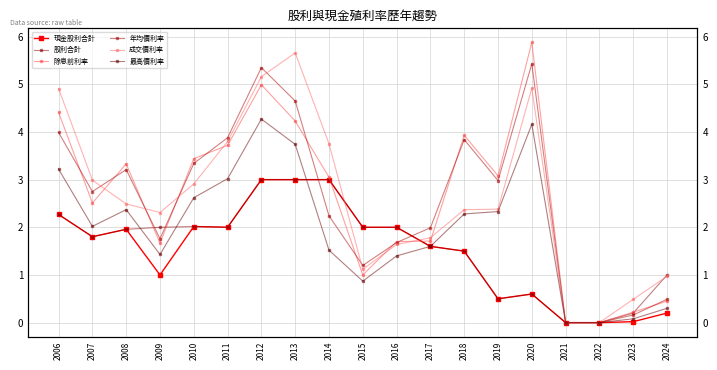

Count the number of categories in the chart.

19